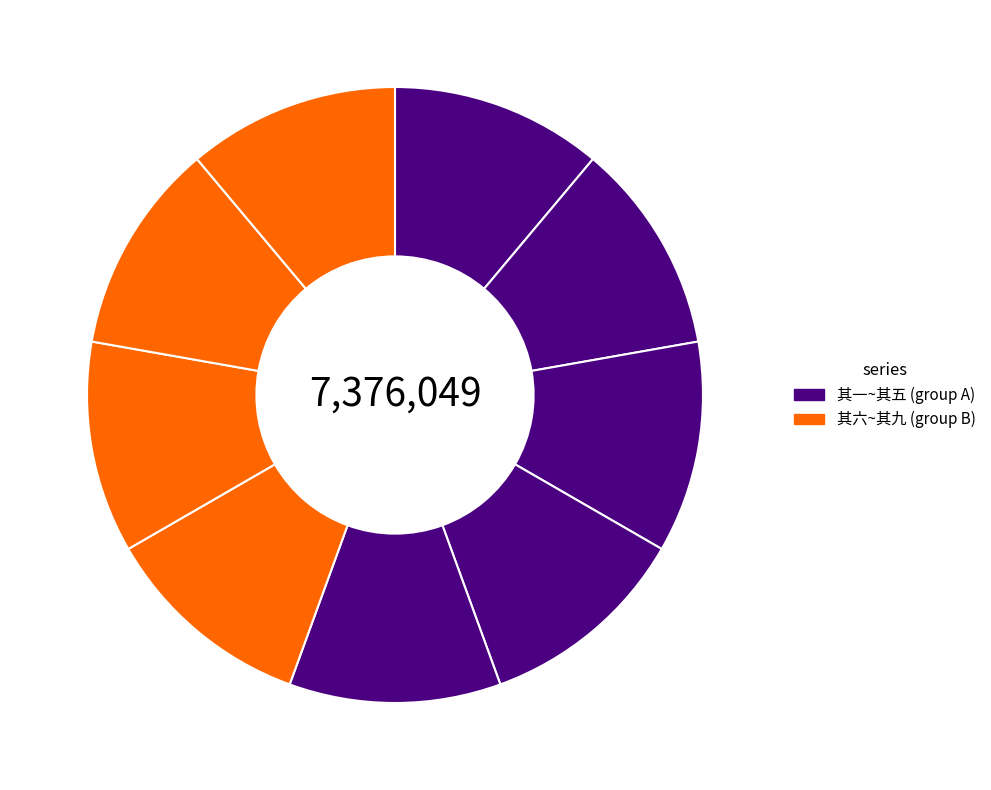

Count the number of slices in the pie.

9